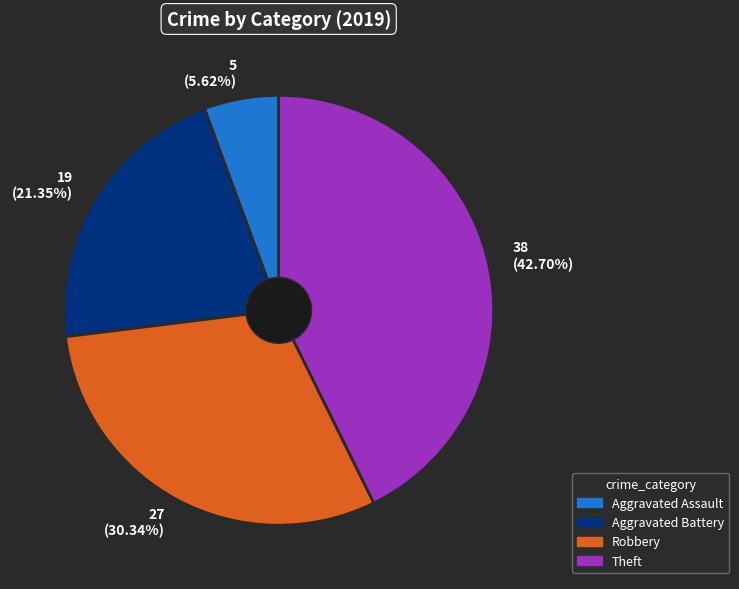

Which slice is the largest?

38 (42.70%)